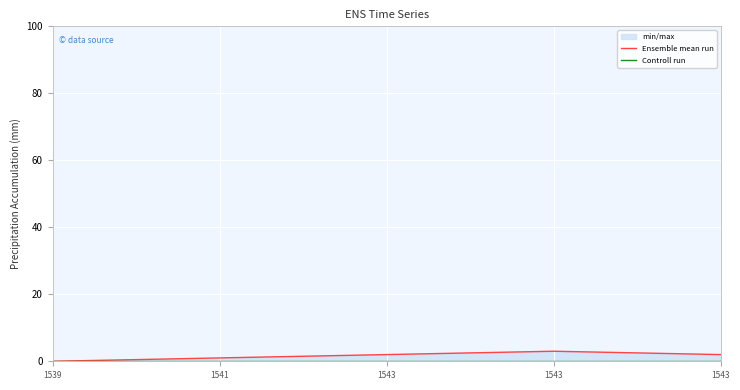

At which category is the sum across all series the highest?

1543